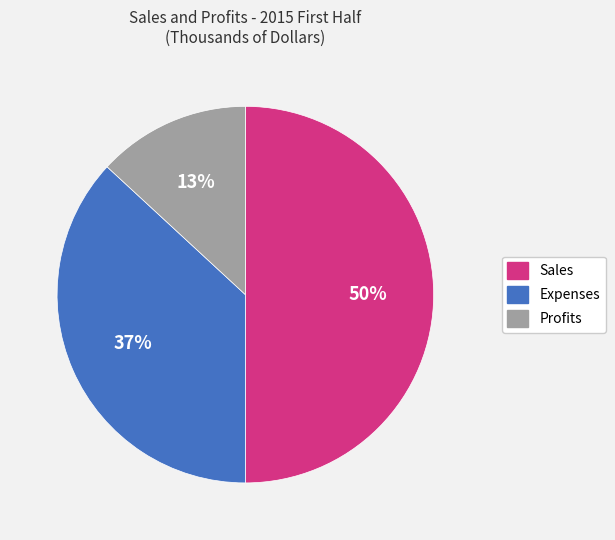

Does Expenses account for over 50% of the chart?

No